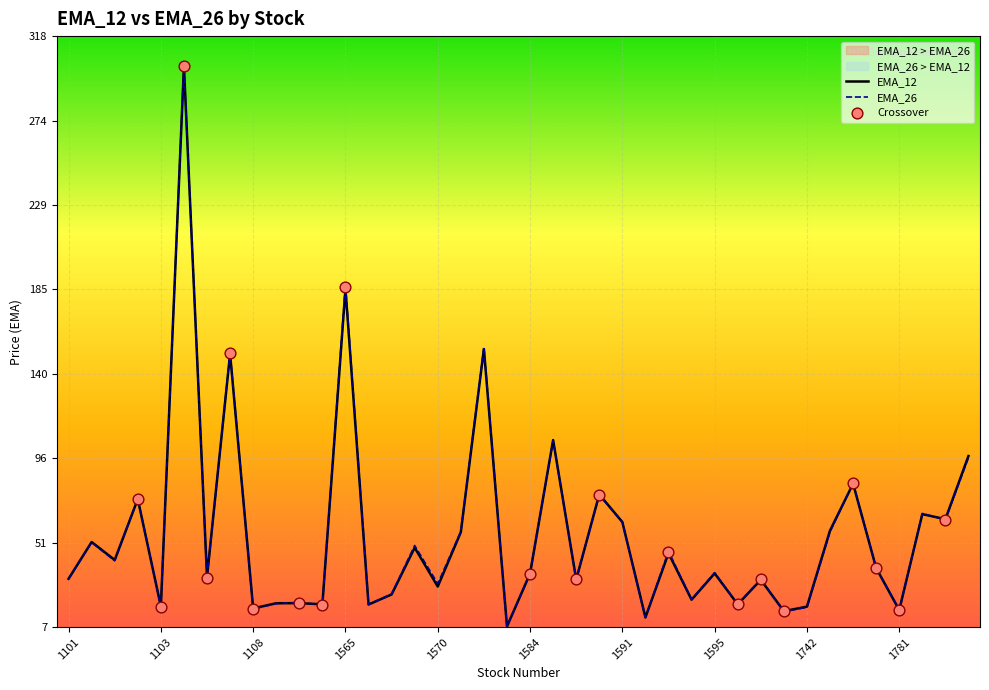

What is the maximum value for EMA_26?

303.0